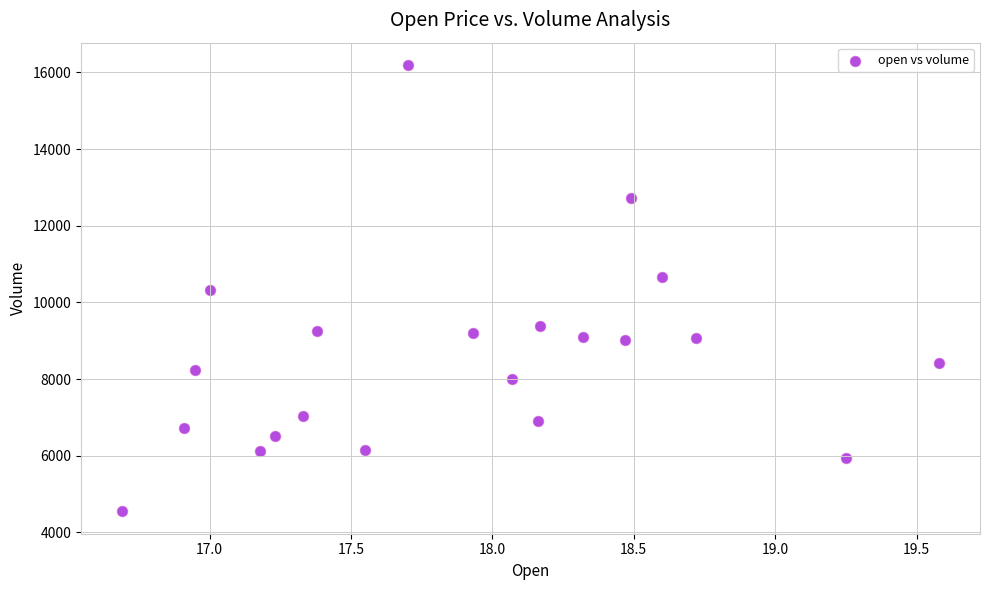

What is the range of Y values (max minus min)?

11642.4